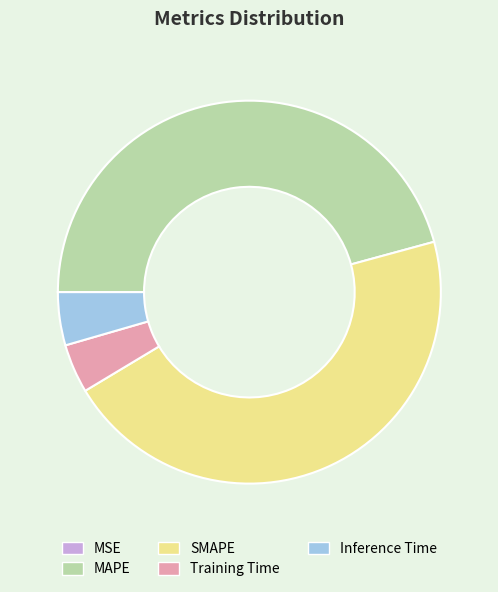

Is it true that Inference Time is 18% of the pie?

False